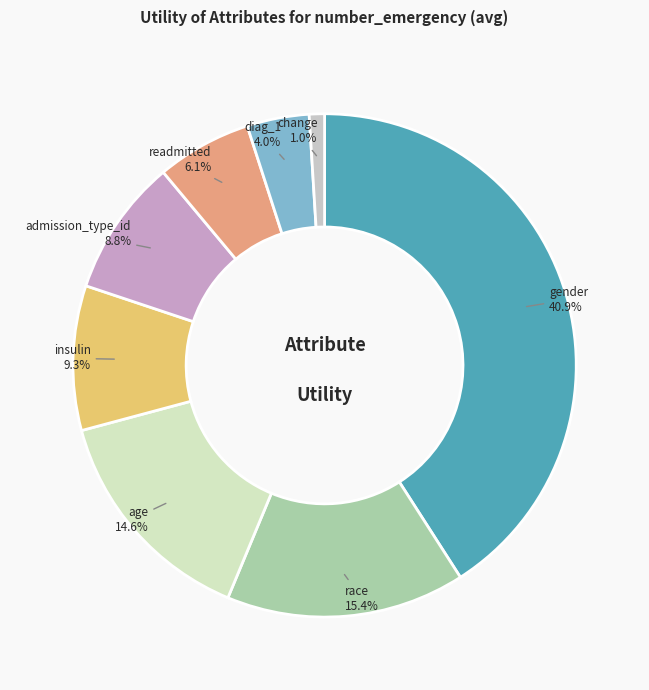

Is it true that race is 15% of the pie?

True